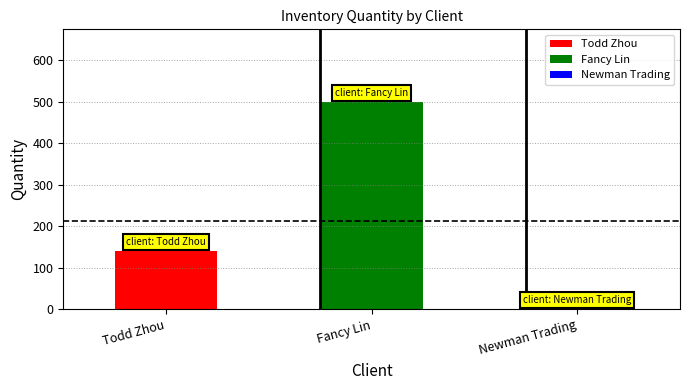

What is the highest value of the Todd Zhou series?

141